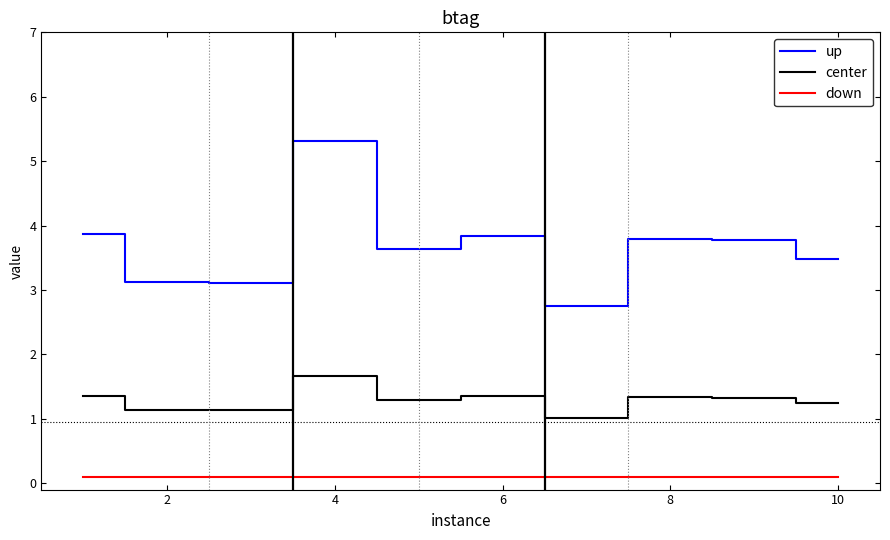

True or false: center and down intersect in this chart.

False